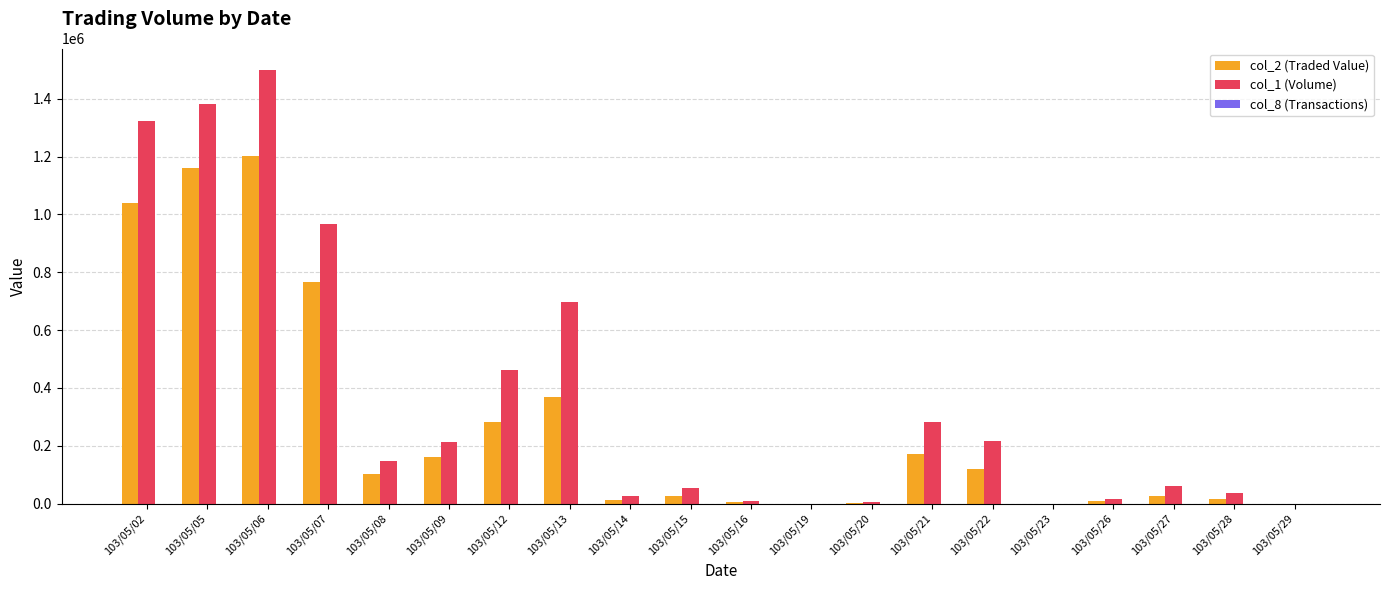

The value of col_1 (Volume) at 103/05/12 is 462000. True or false?

True